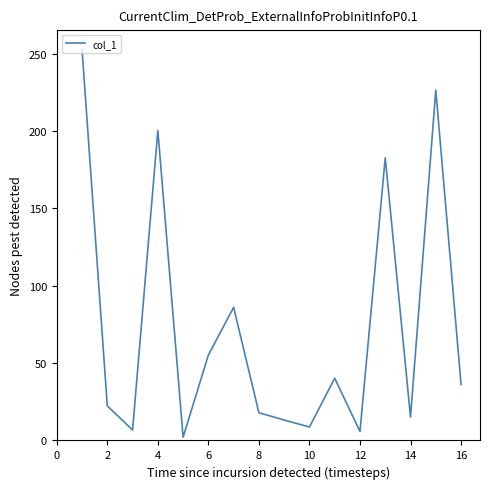

How many lines are shown in the chart?

1